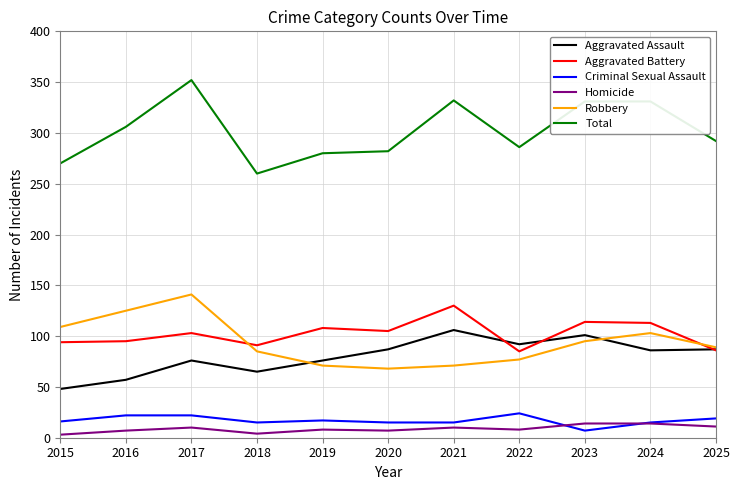

What is the difference between the Total values at 2022 and 2020?

4